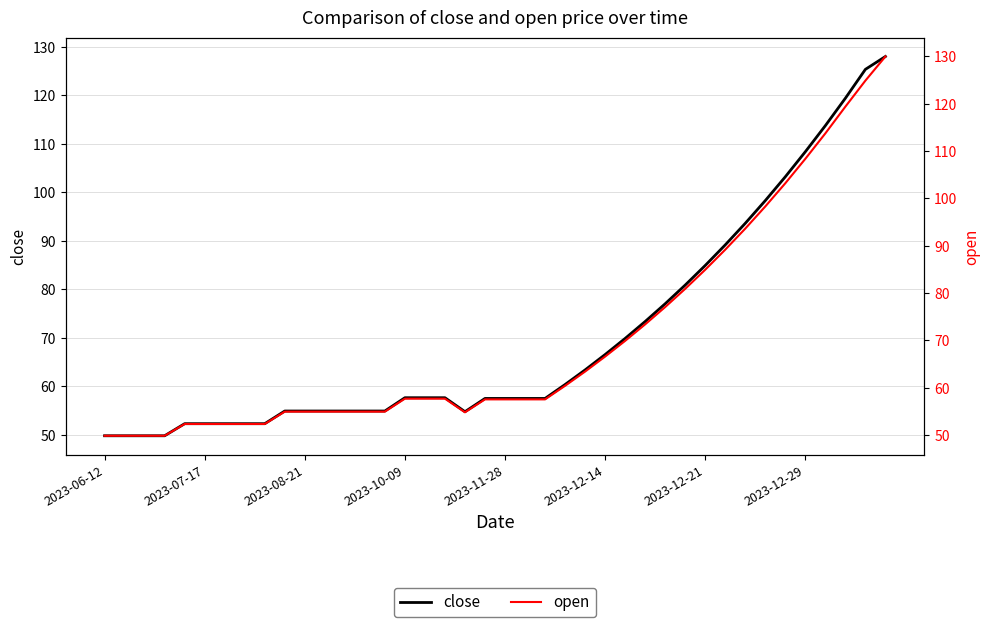

How many values in the close series are below 57?

16